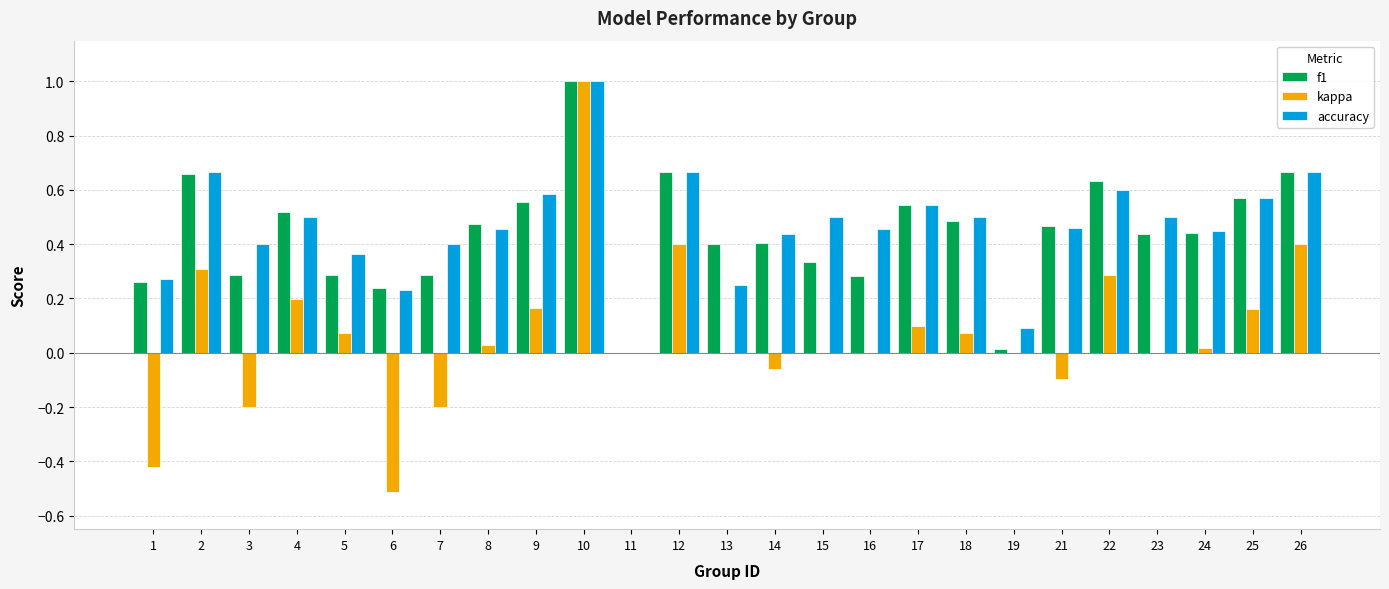

Are the bars grouped side by side (vs. stacked)?

Yes